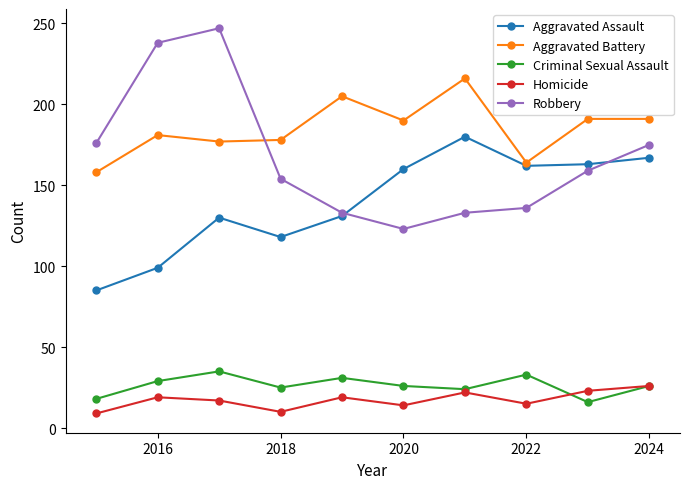

Which series ends up on top after the final intersection of Aggravated Battery and Robbery?

Aggravated Battery